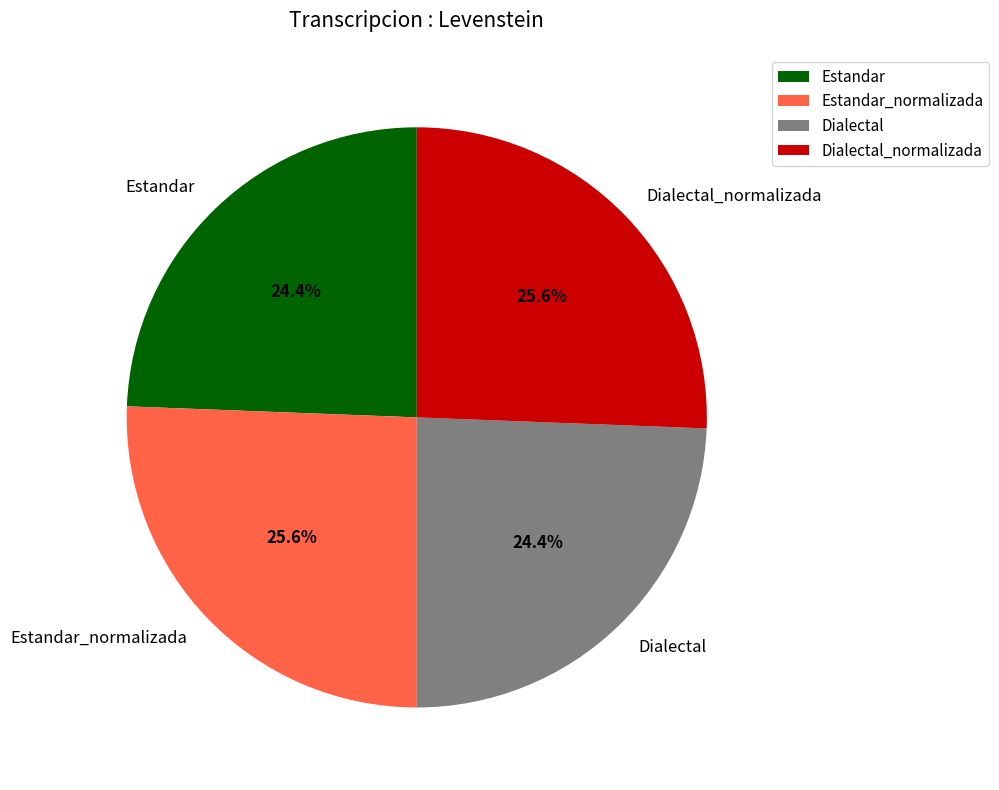

Which has a higher value, Dialectal_normalizada or Dialectal?

Dialectal_normalizada